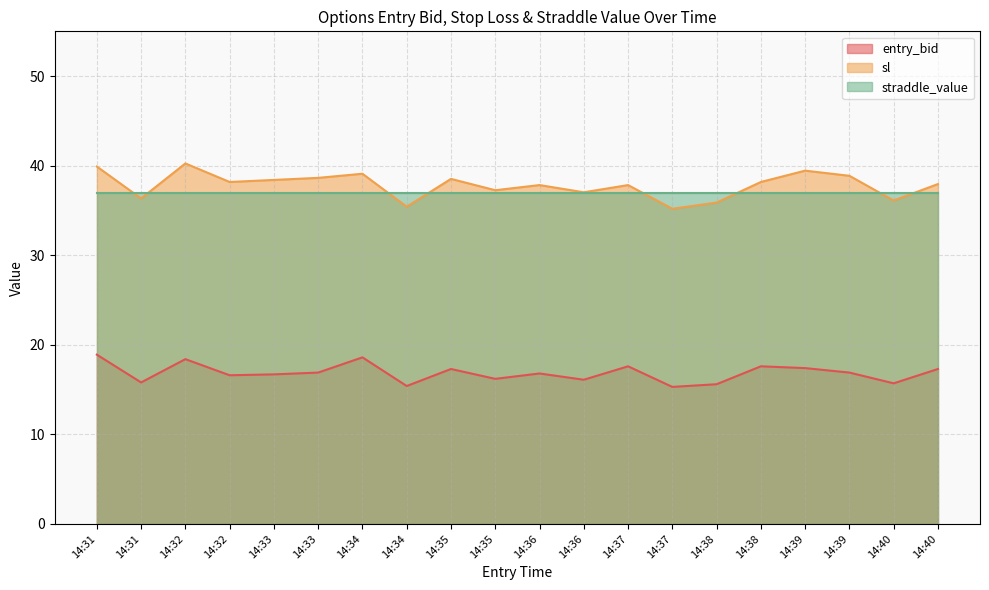

At how many categories does at least one series exceed 18?

20